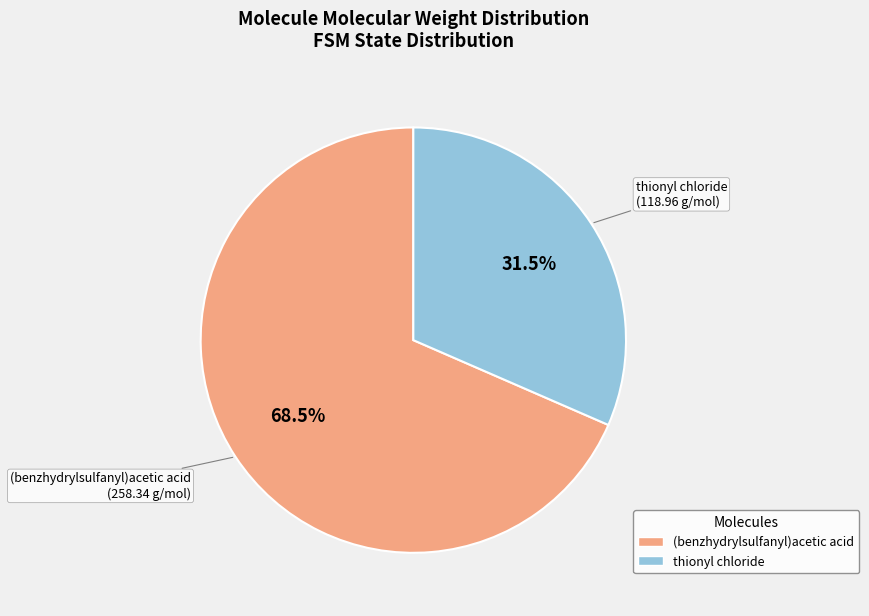

Is the sum of thionyl chloride and (benzhydrylsulfanyl)acetic acid greater than half?

Yes